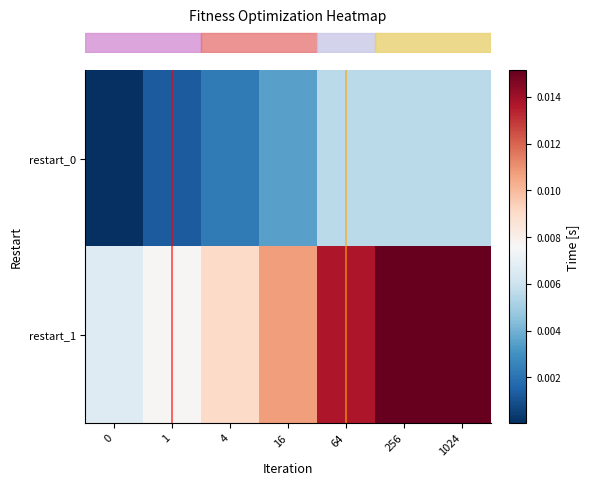

List the series in order of their overall mean, lowest first.

row_0, row_1